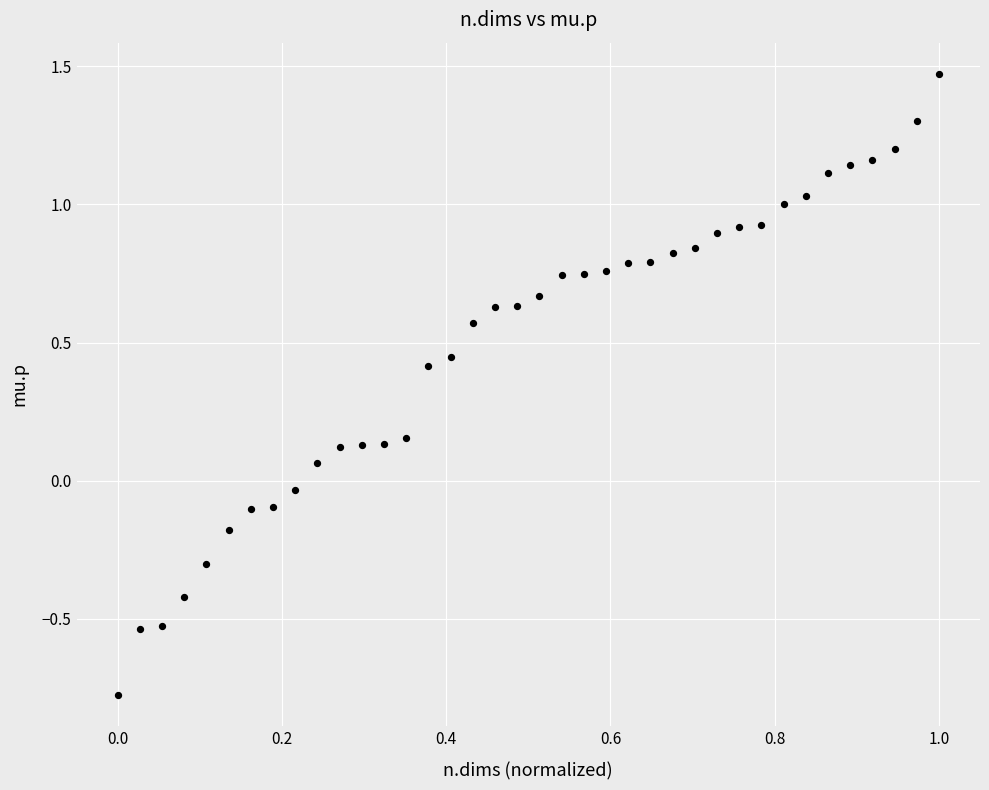

What is the range of Y values (max minus min)?

2.2